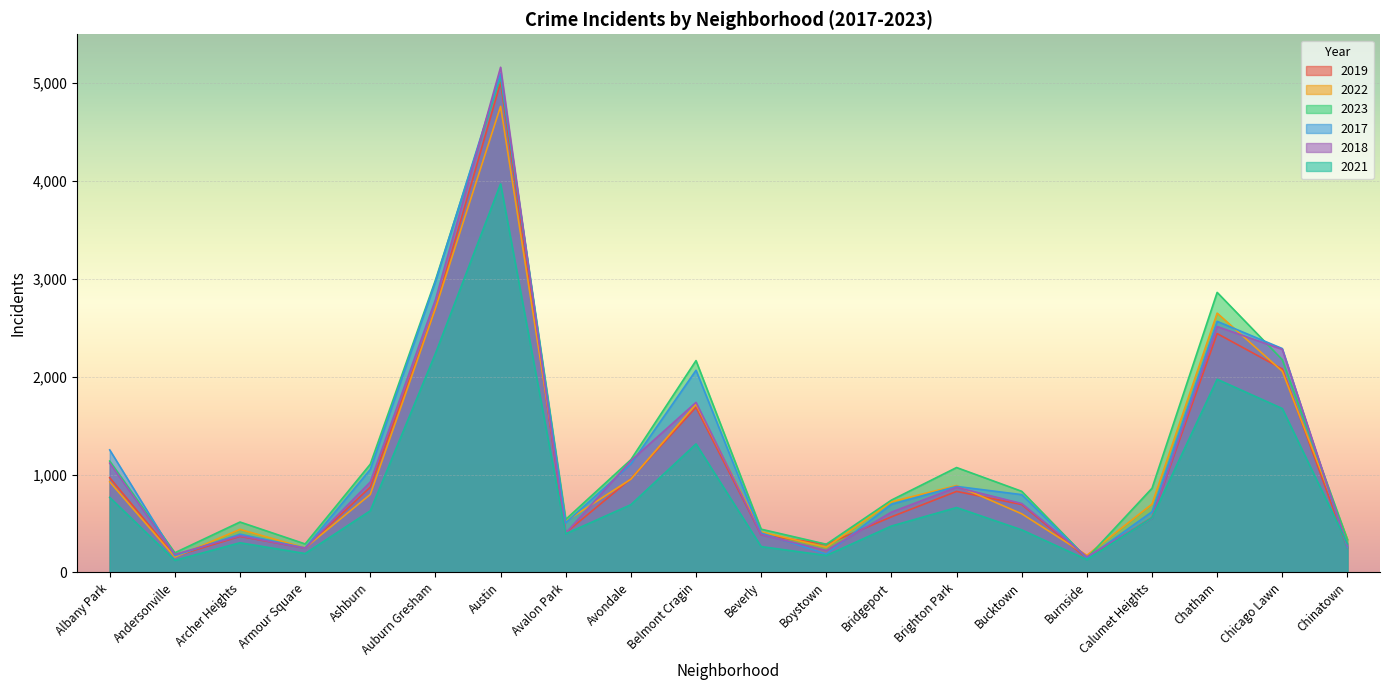

How many distinct data groups are displayed?

6